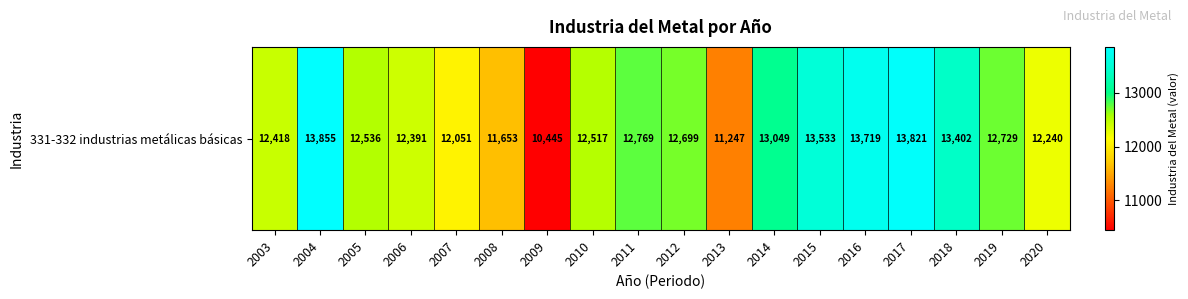

Is it true that the value at 2019 is 7290.0?

False